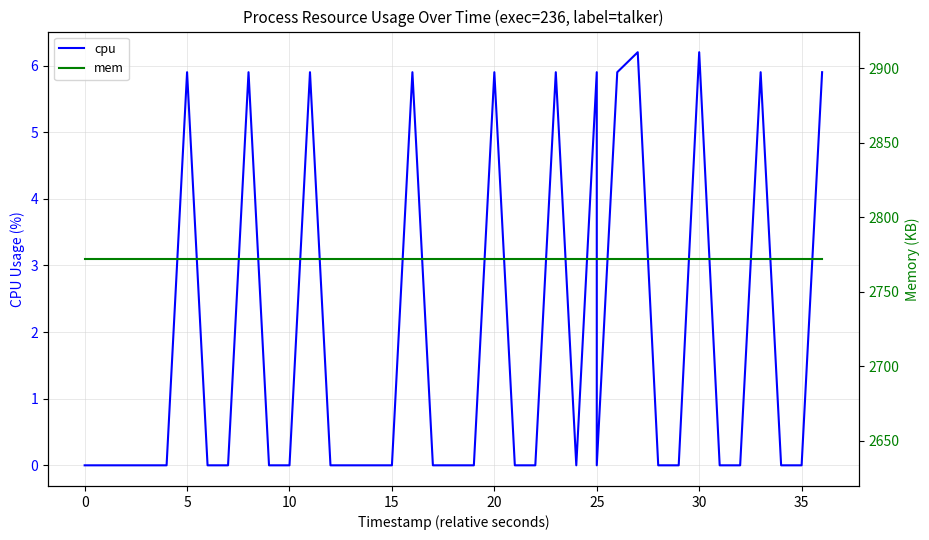

True or false: cpu has a value of 3.6 at 30.

False